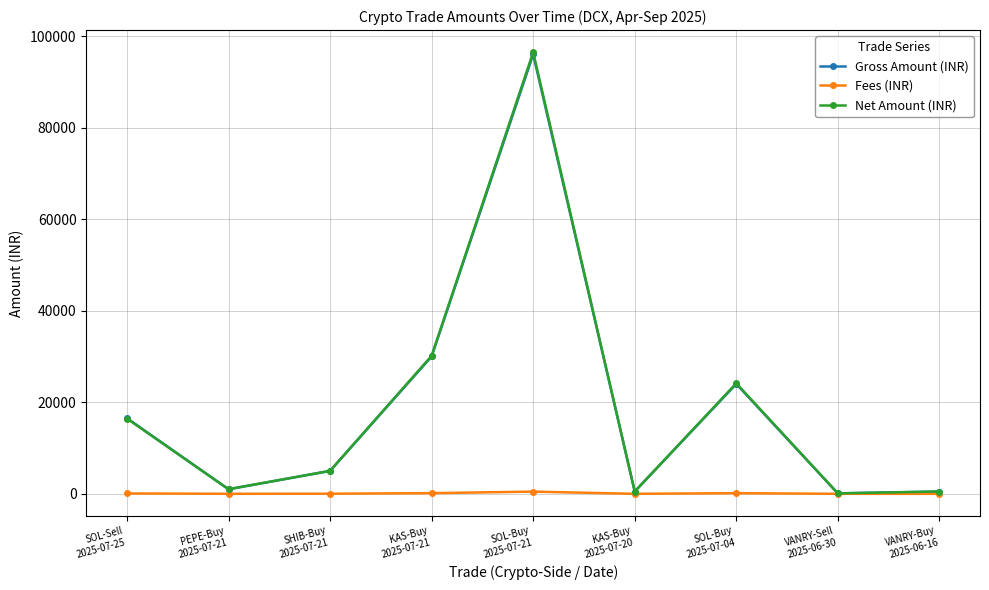

Where is the first local minimum for Net Amount (INR)?

PEPE-Buy
2025-07-21